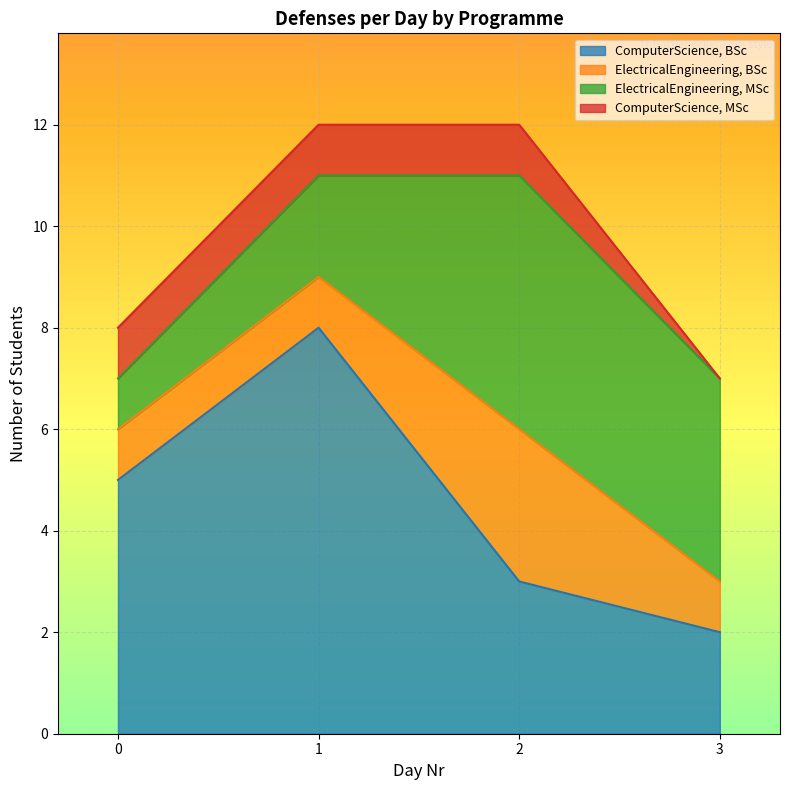

List the series in order of their overall mean, highest first.

ComputerScience, BSc, ElectricalEngineering, MSc, ElectricalEngineering, BSc, ComputerScience, MSc